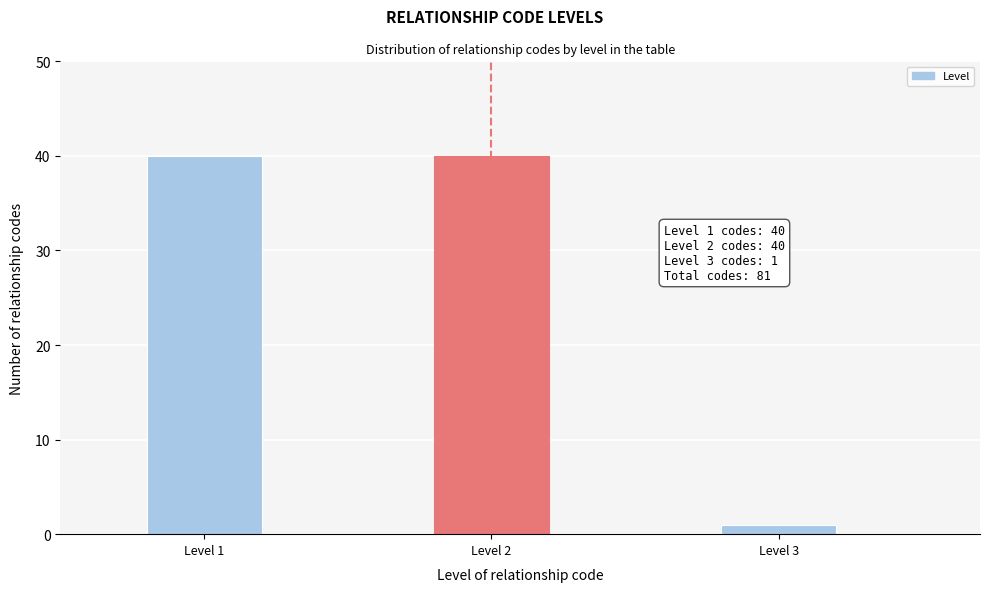

Reading left to right, list all the values displayed in this chart.

Level 1=40	Level 2=40	Level 3=1